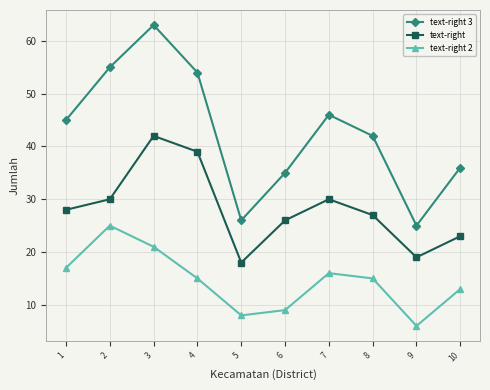

What are all the series names shown in the legend?

text-right 3, text-right, text-right 2